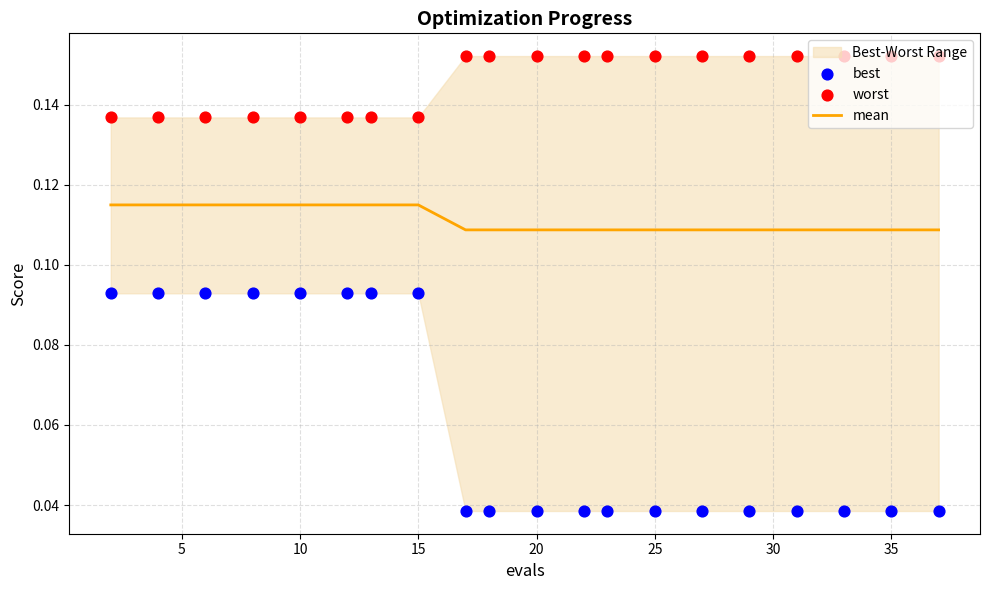

What are all the series names shown in the legend?

mean, best, worst